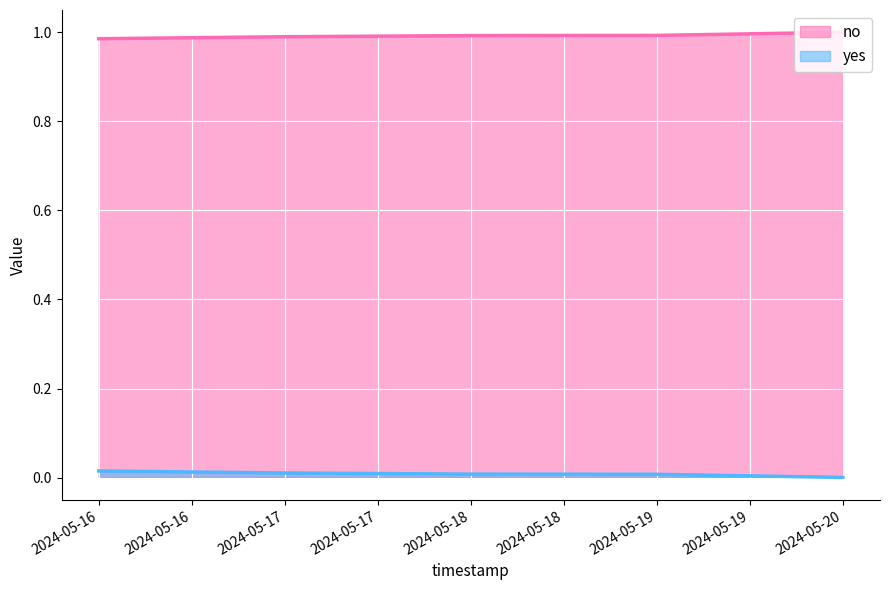

Which series has the largest total across all categories?

no